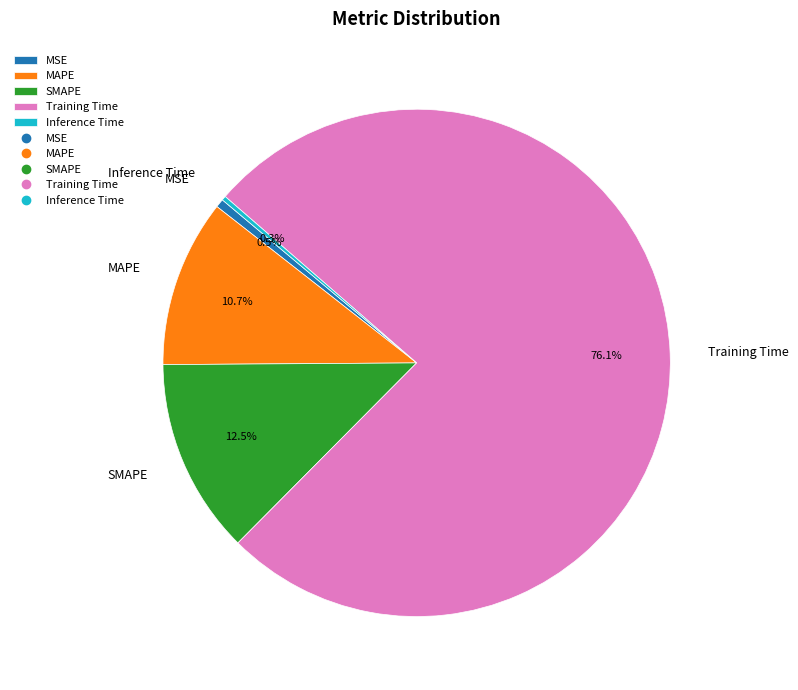

Between SMAPE and MSE, which is larger?

SMAPE